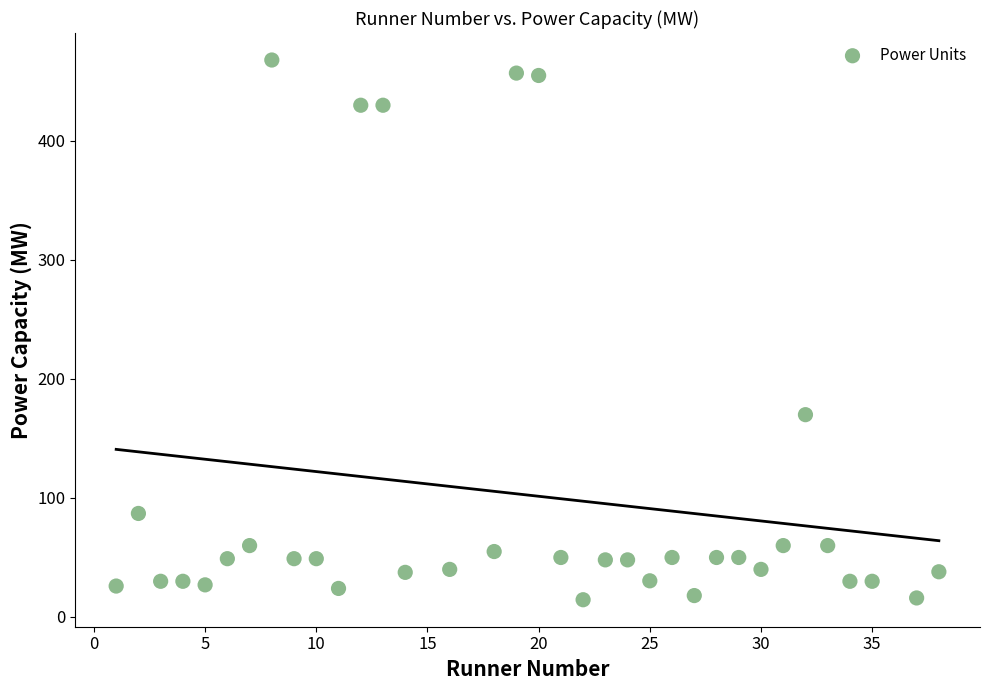

What Y value in the scatter plot is closest to 241?

170.0